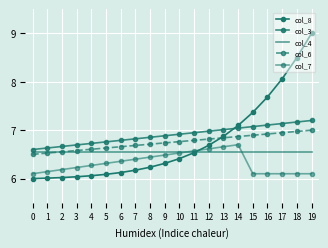

What is the difference between the col_3 values at 11 and 19?

0.3